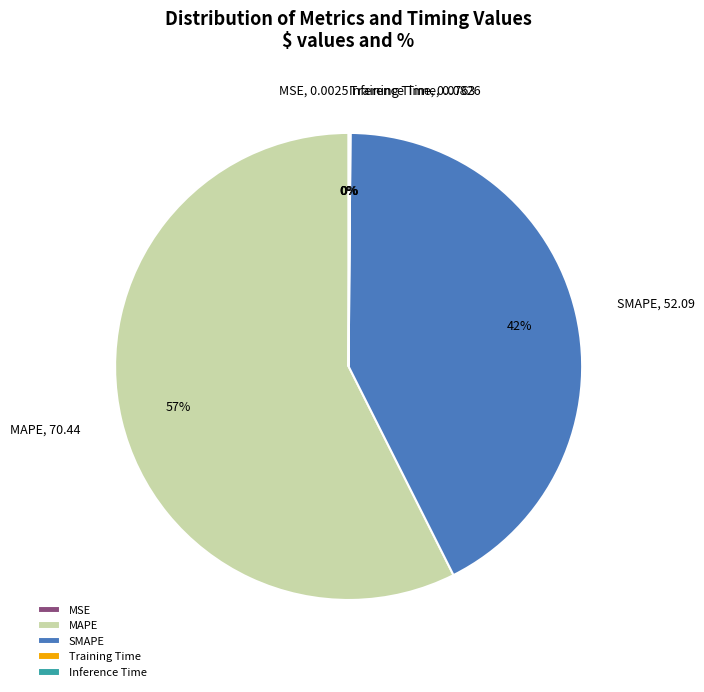

To the nearest percent, what is the average slice percentage?

20%